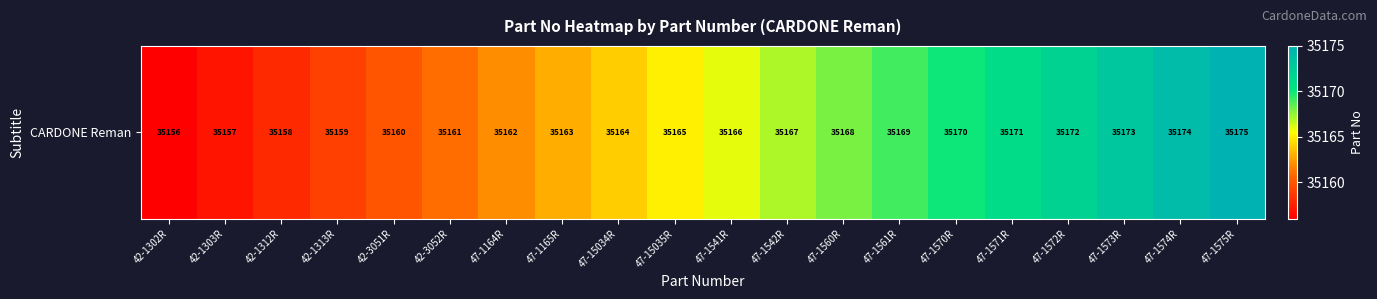

List the labels in order of value, largest first.

47-1575R, 47-1574R, 47-1573R, 47-1572R, 47-1571R, 47-1570R, 47-1561R, 47-1560R, 47-1542R, 47-1541R, 47-15035R, 47-15034R, 47-1165R, 47-1164R, 42-3052R, 42-3051R, 42-1313R, 42-1312R, 42-1303R, 42-1302R